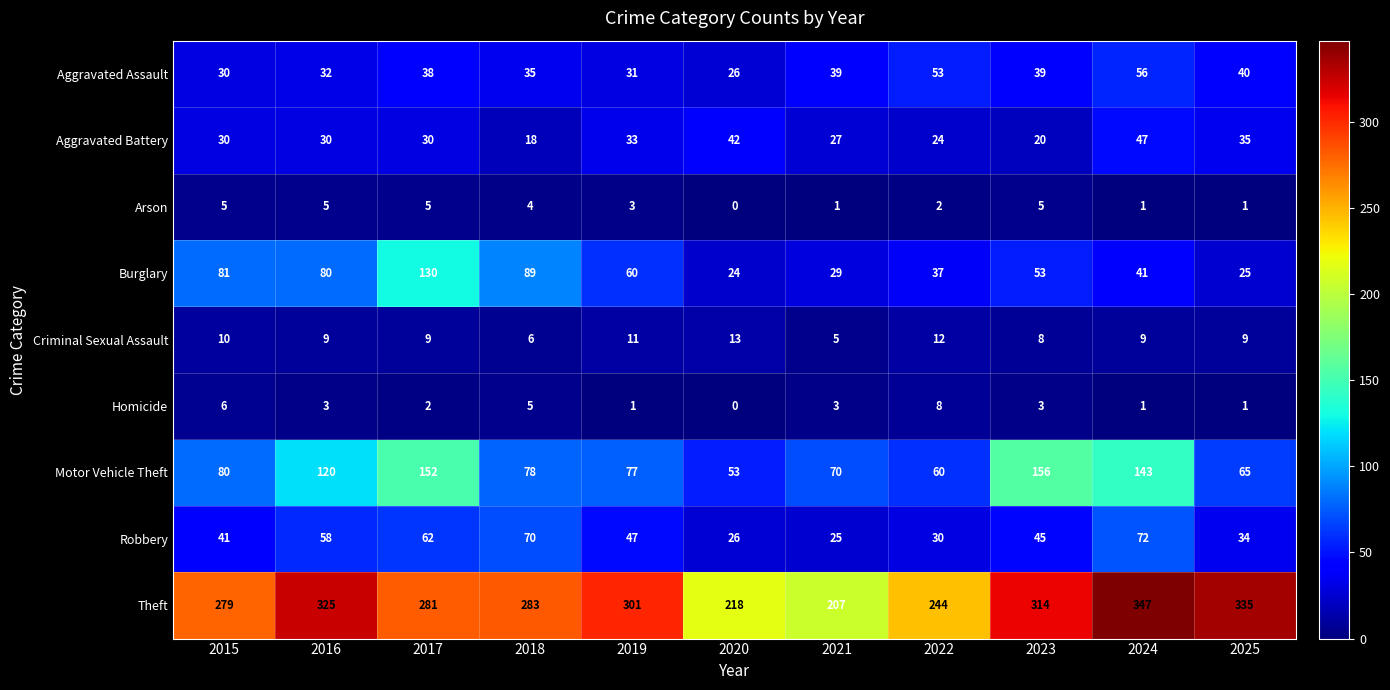

What is the total value across all series at 2021?

406